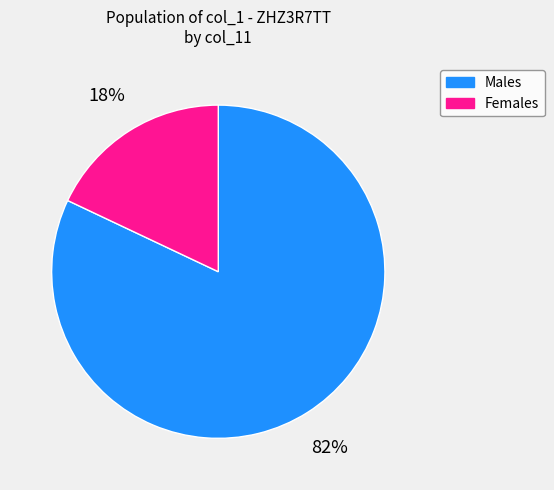

To the nearest percent, what is the difference between the largest and smallest slice percentages?

64%